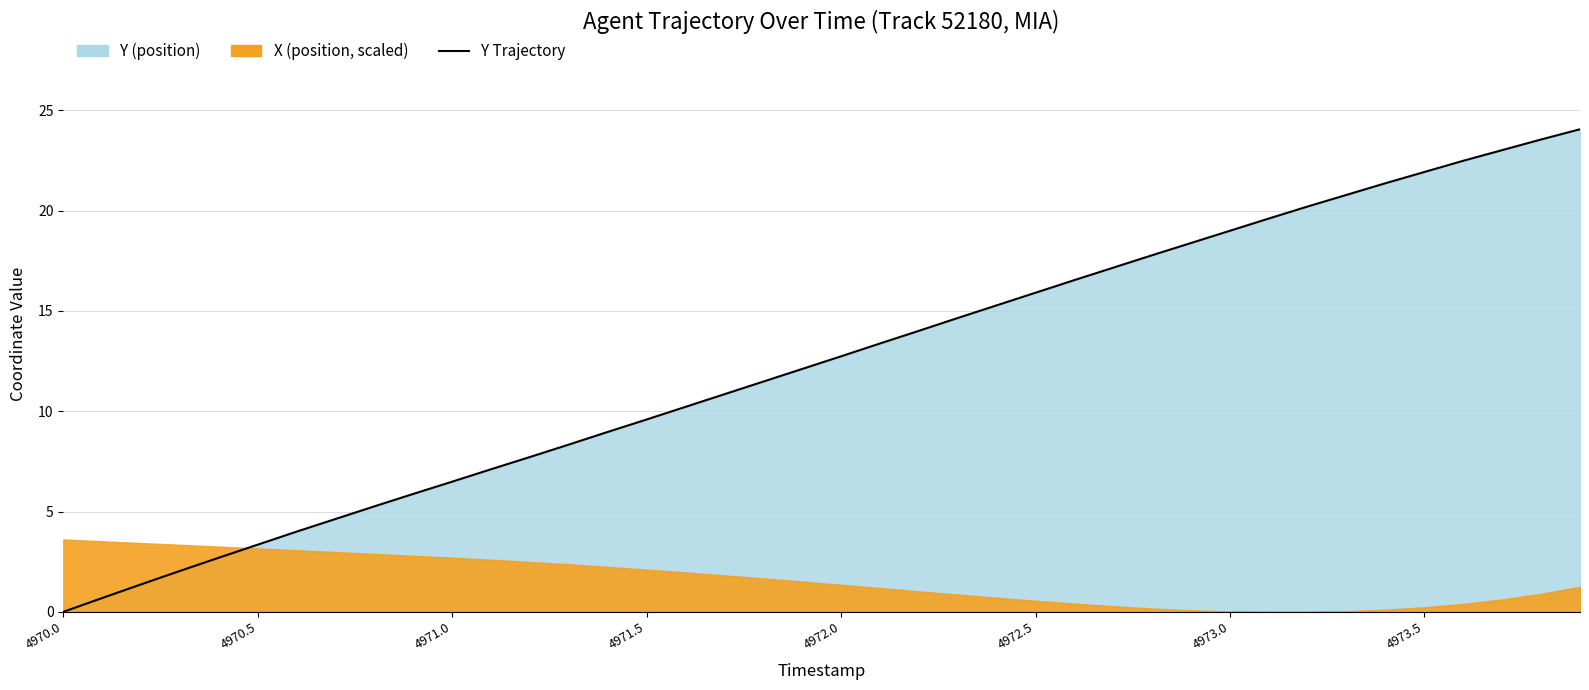

What is the difference between the values at 17 and 28?

6.9